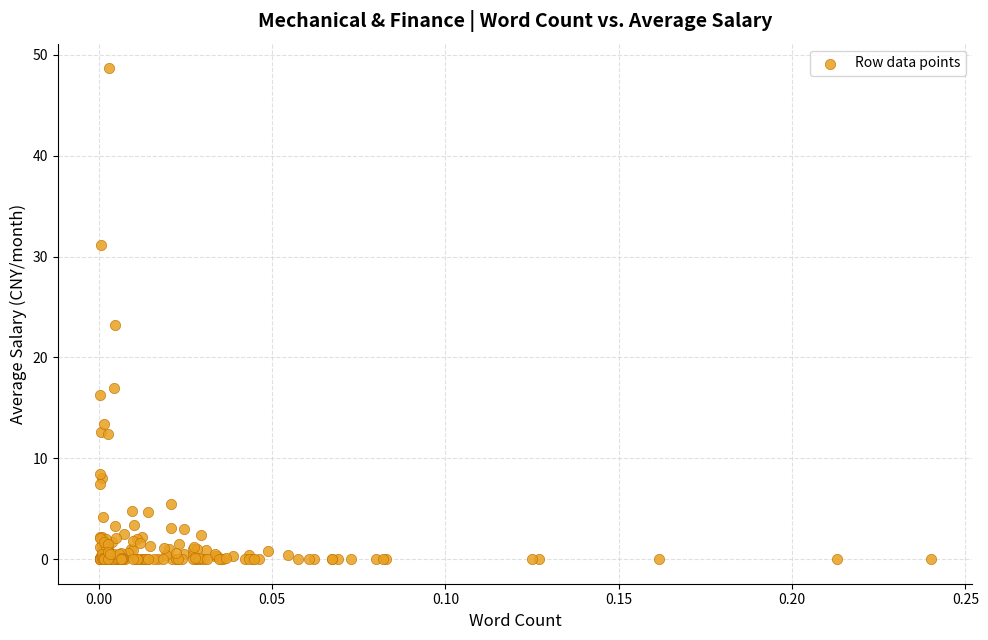

What Y value in the scatter plot is closest to 24?

23.2